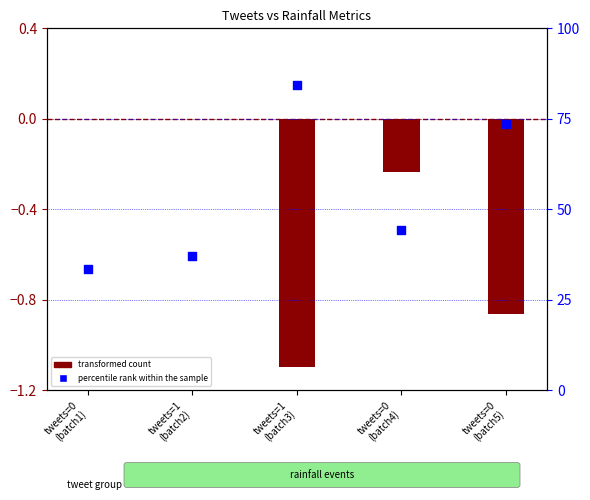

Which series contains the highest Y value?

percentile rank within the sample